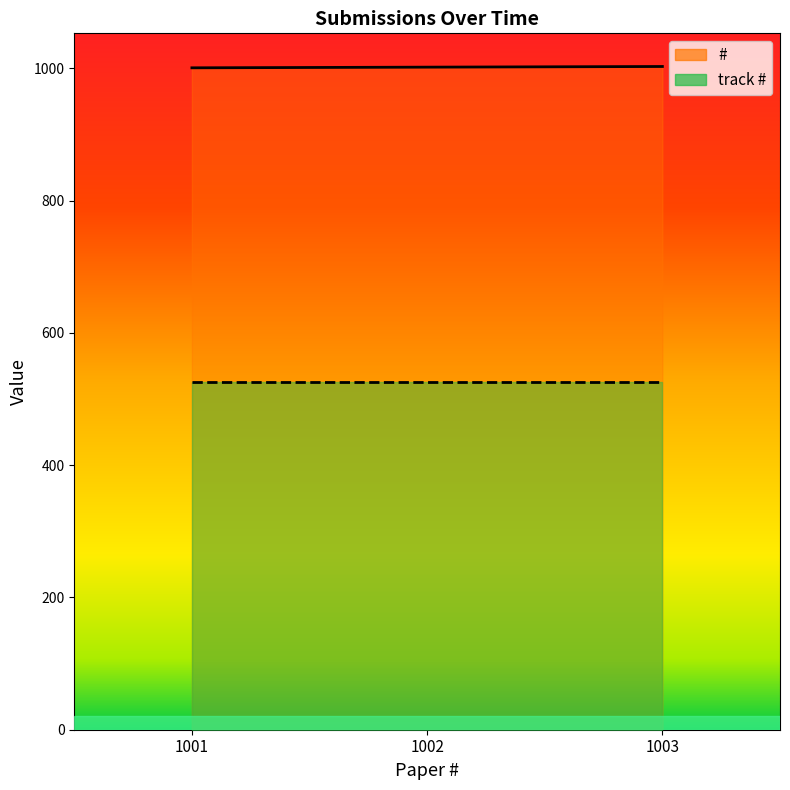

Does the chart display data point markers on the line(s)?

No